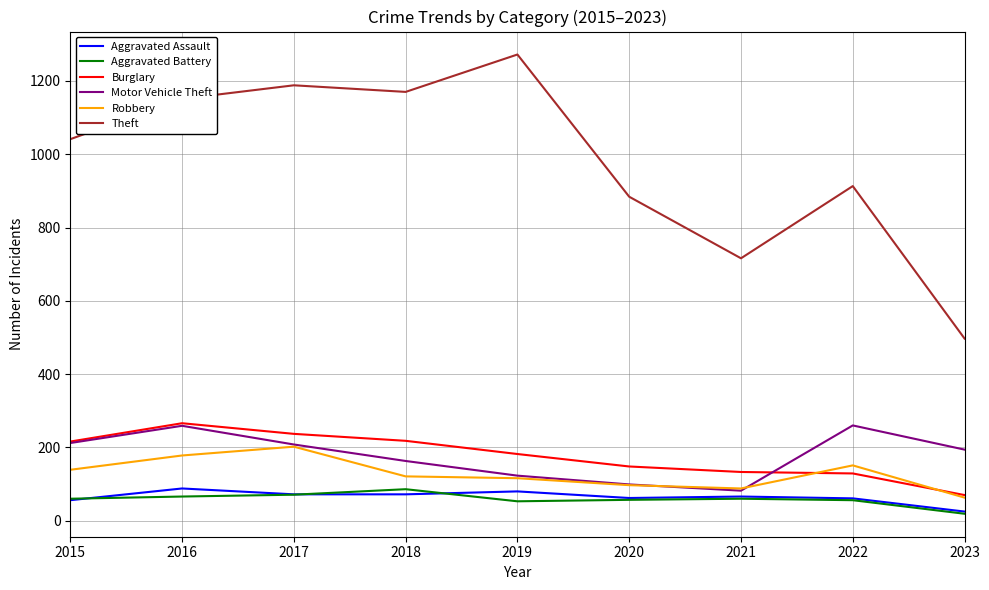

True or false: Theft and Robbery cross at least once.

False